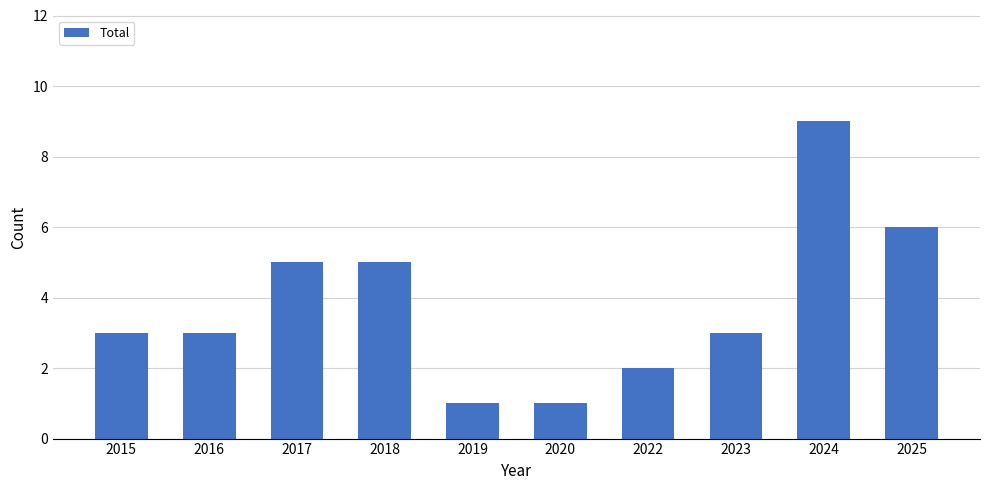

The value at 2019 is 1. True or false?

True